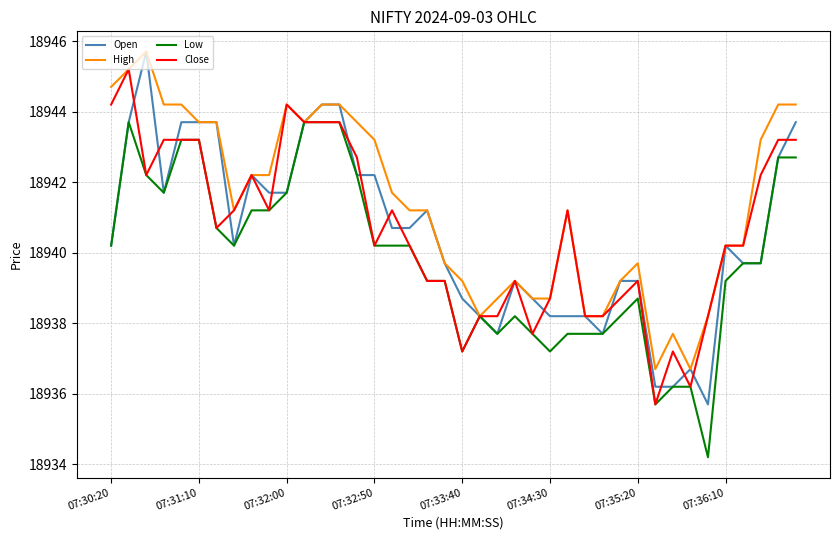

Does the chart have visible grid lines?

Yes